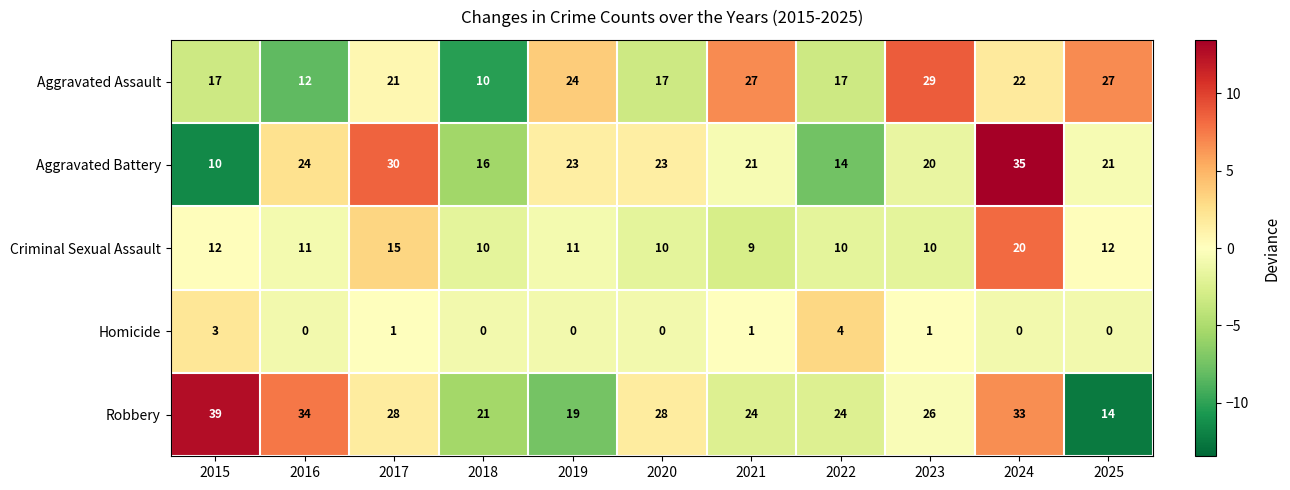

Between 2020 and 2023, which series saw the biggest shift?

Aggravated Assault